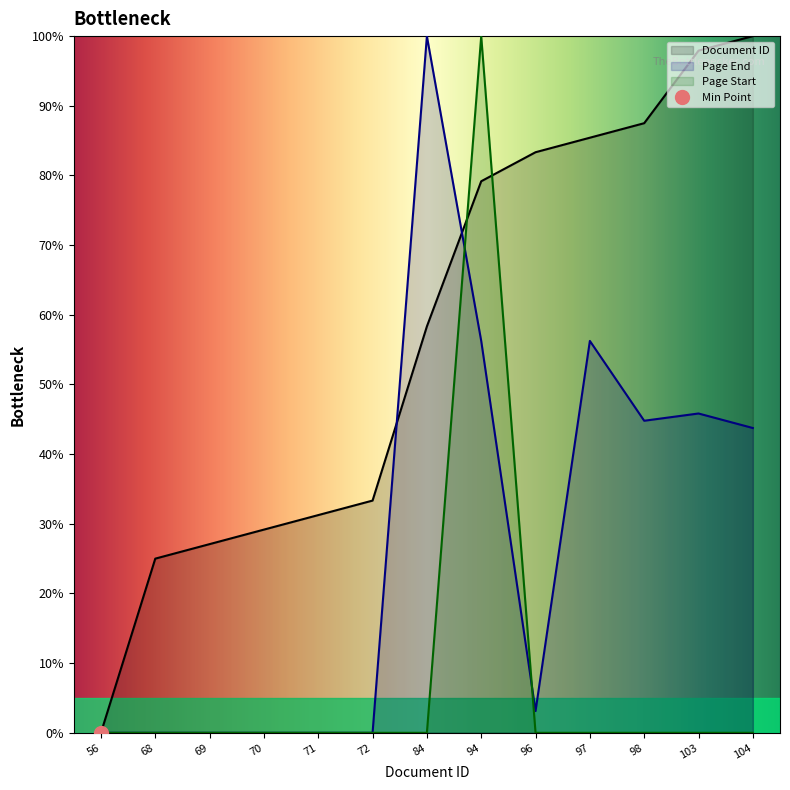

What is the difference between the maximum and second lowest values in the Document ID series?

75.0